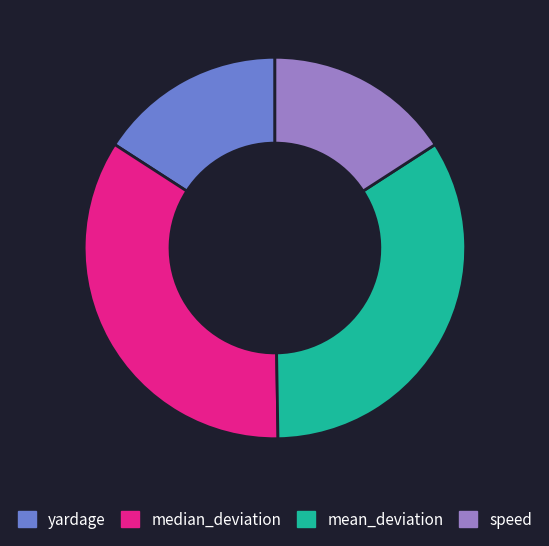

True or false: mean_deviation accounts for 20% of the total.

False